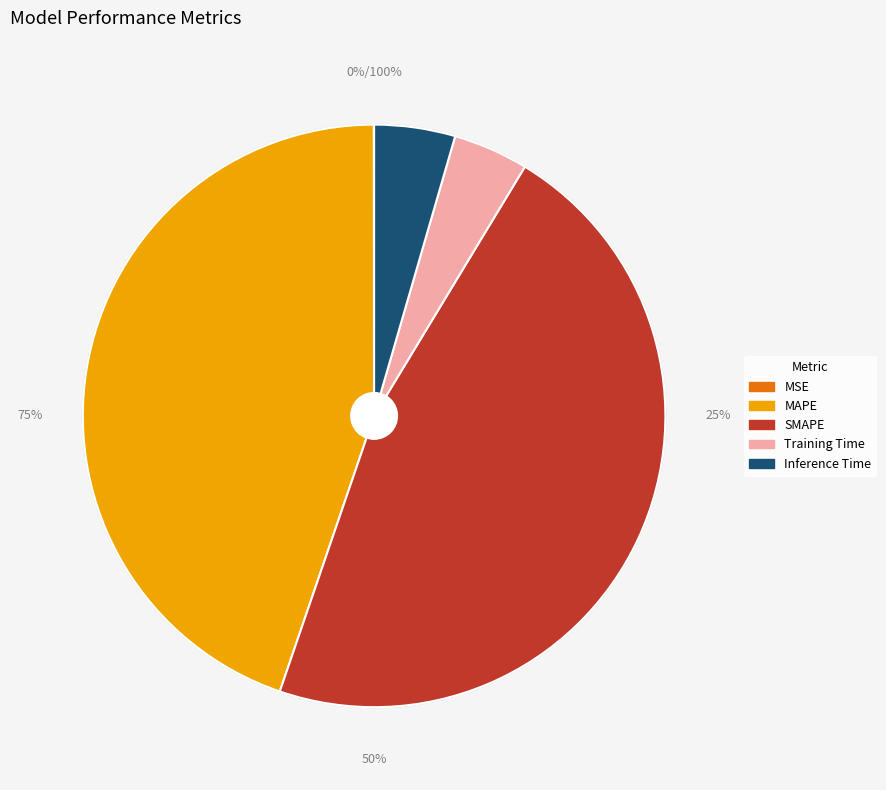

To the nearest percent, what is the difference between the MSE and SMAPE slice percentages?

47%